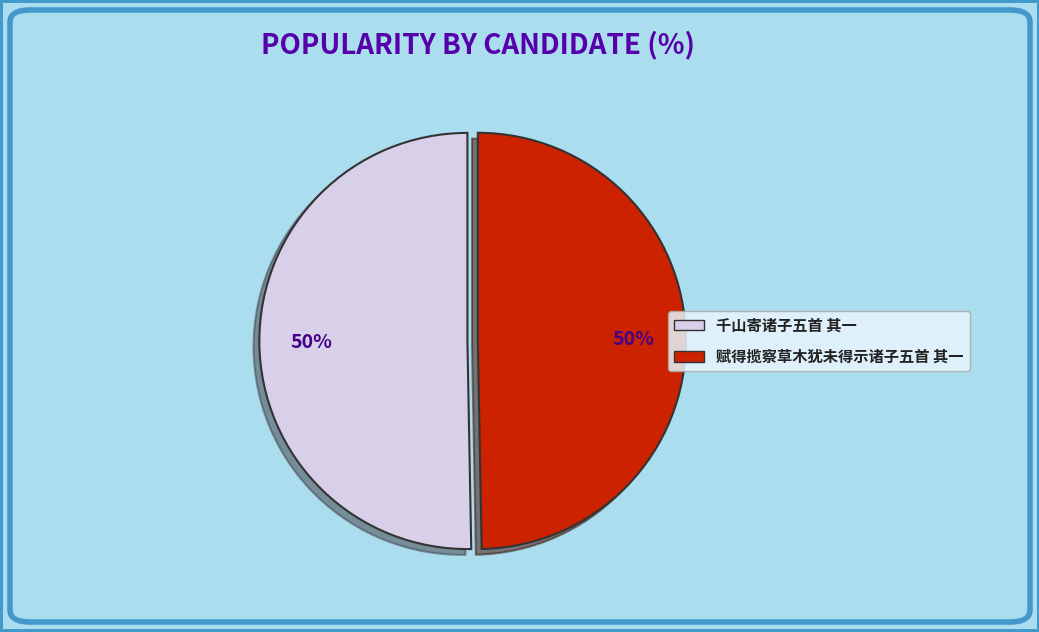

Approximately how many times larger is the value at 赋得揽察草木犹未得示诸子五首 其一 compared to 千山寄诸子五首 其一?

1.0